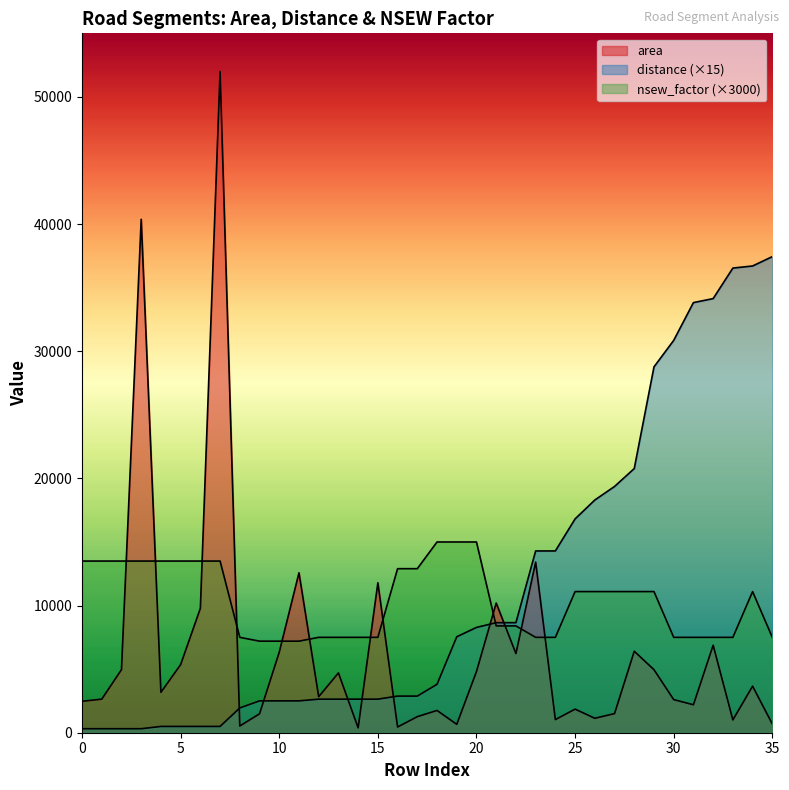

True or false: area and distance intersect in this chart.

True